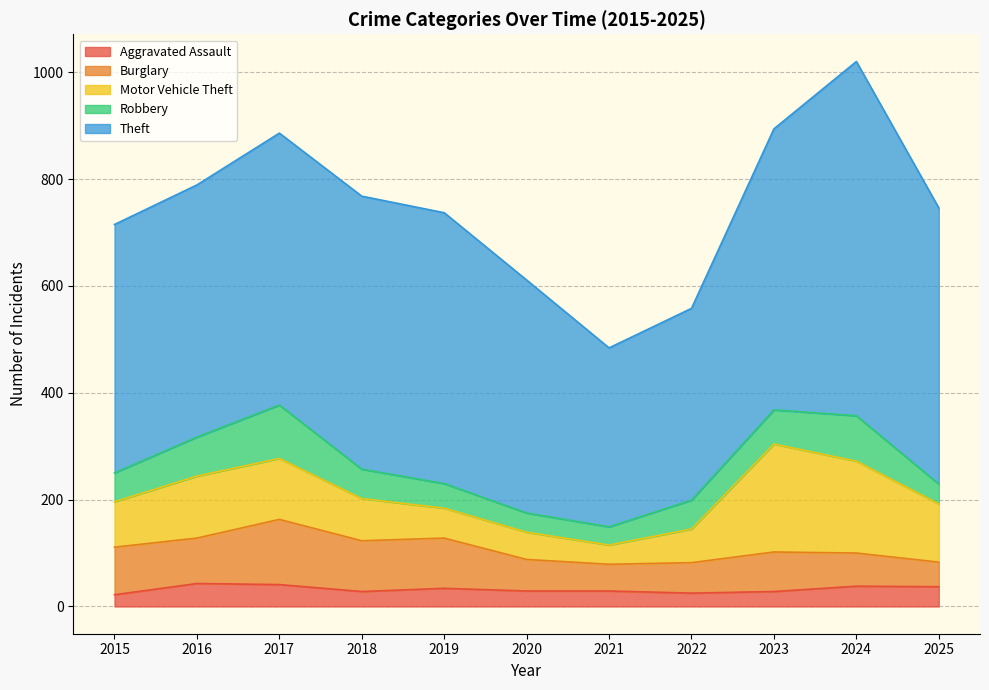

At which label does Burglary reach its peak?

2017